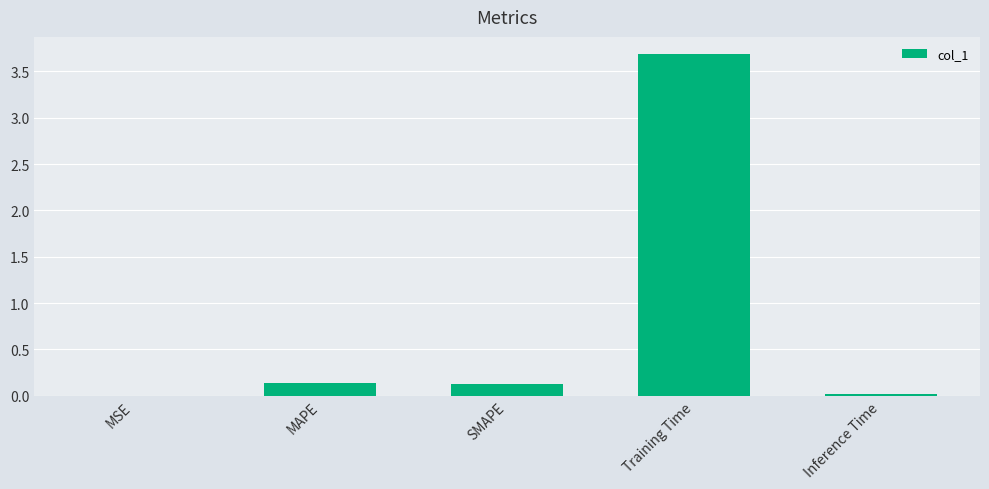

Are the bars horizontal?

No